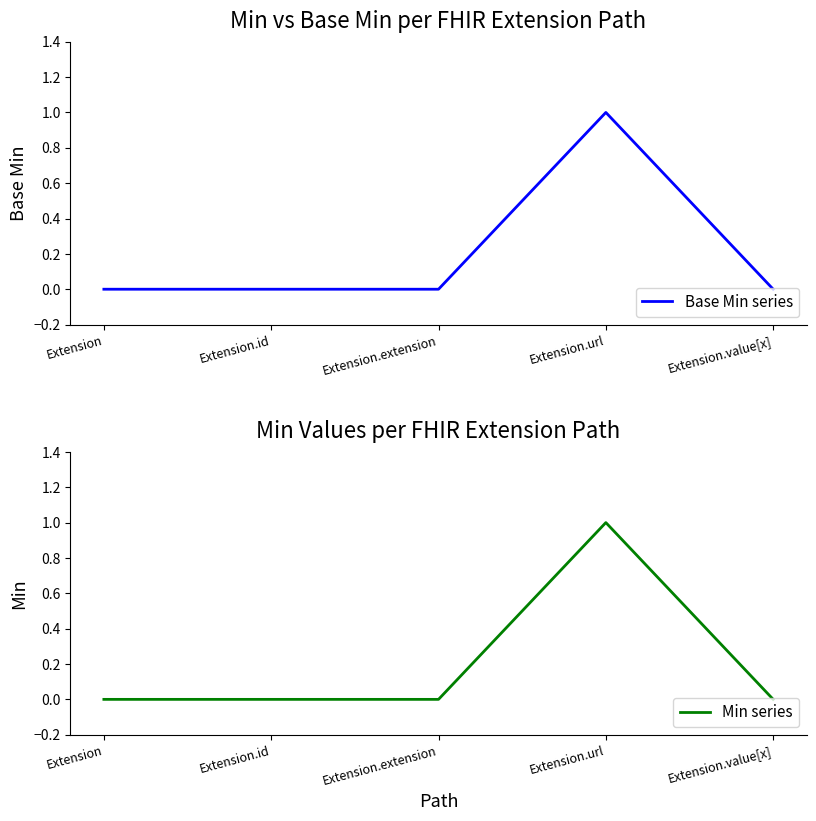

At which category is the sum across all series the highest?

Extension.url